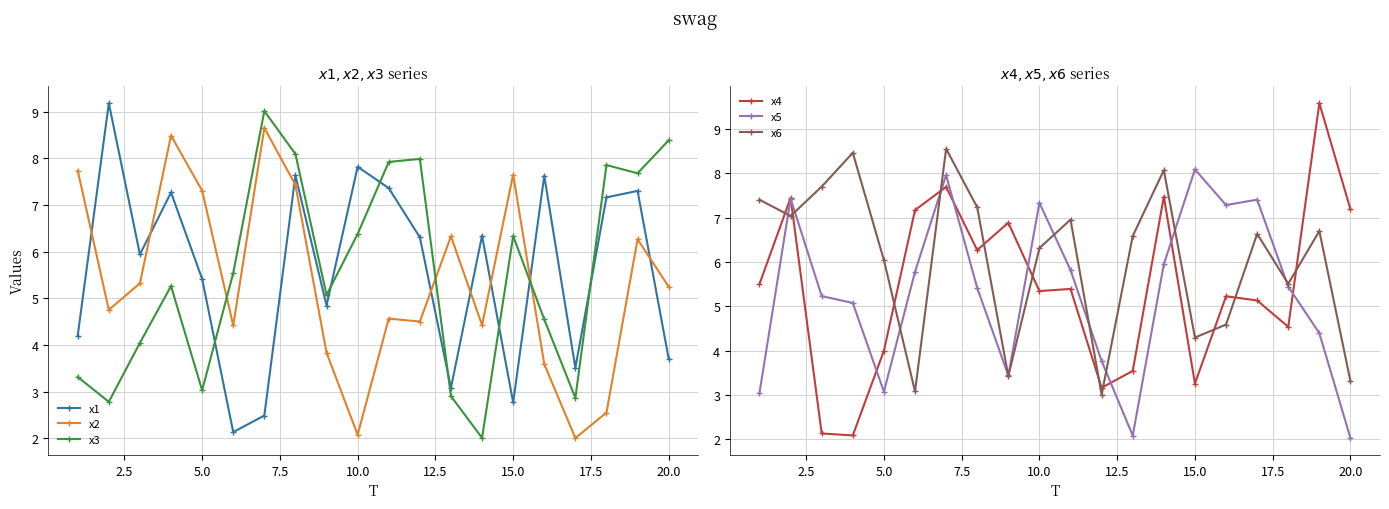

What is the maximum value for x2?

8.7